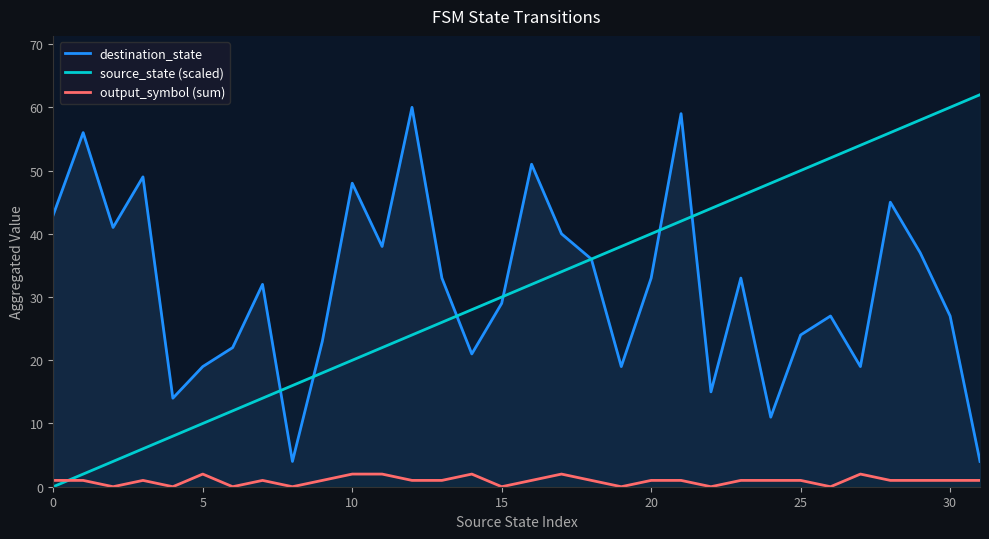

What is the difference between the highest and lowest values at 8?

16